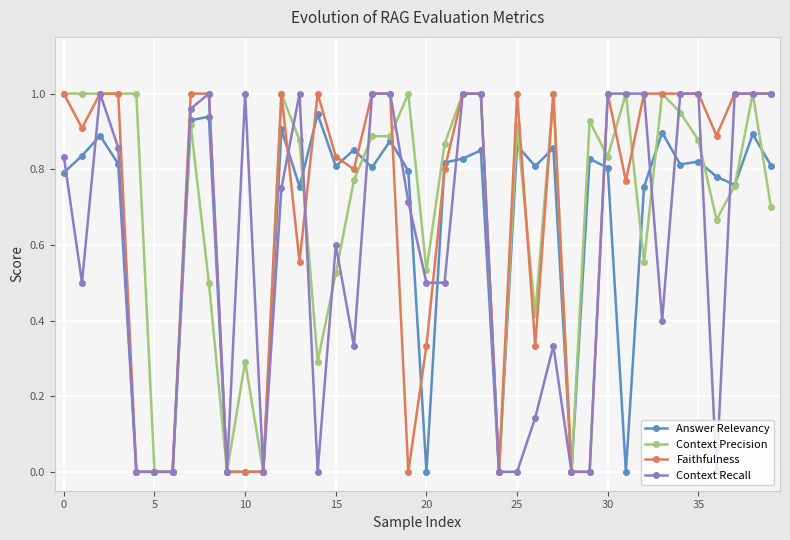

True or false: Faithfulness has more than 2 interior local peaks.

True